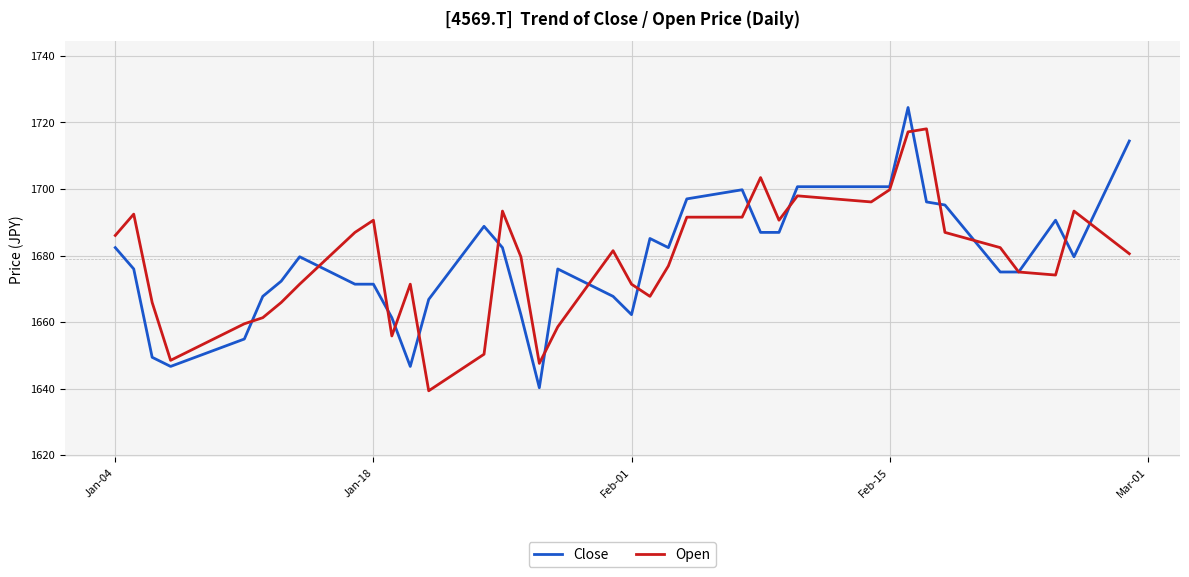

True or false: Close and Open cross at least once.

True